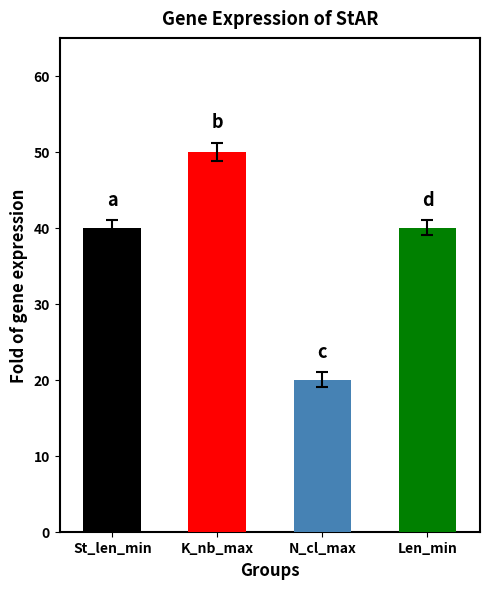

The chart shows a value of 35 at N_cl_max. True or false?

False